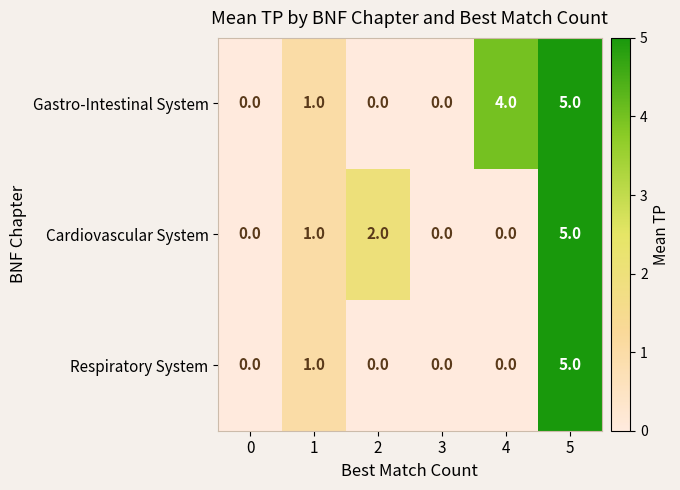

List the series in order of their overall mean, highest first.

Gastro-Intestinal System, Cardiovascular System, Respiratory System